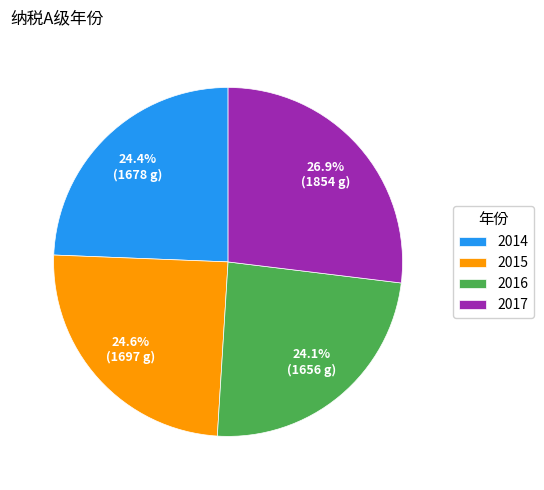

How many segments does this pie chart have?

4